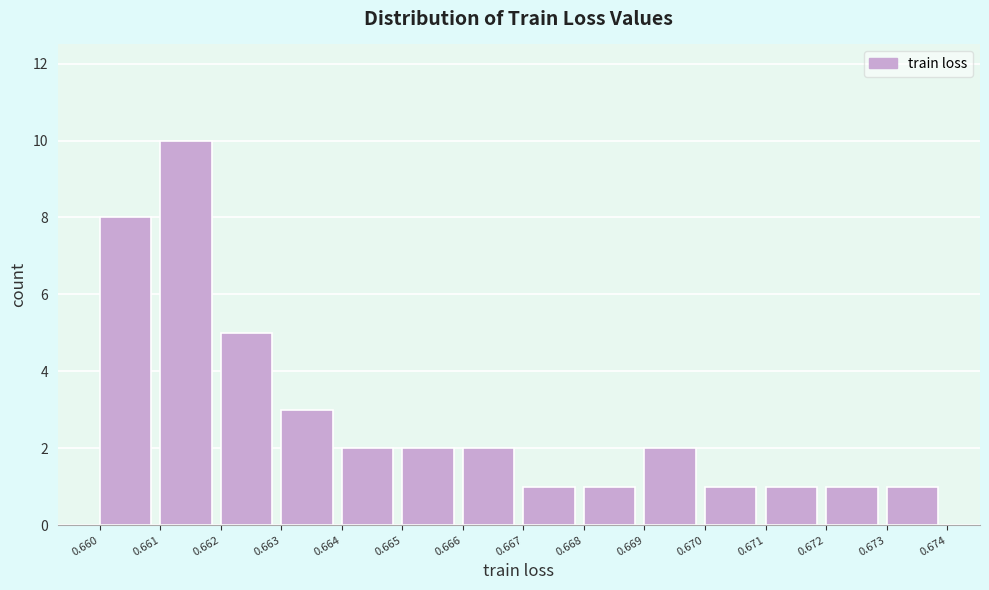

How tall is the bar that spans 0.663 to 0.664 on the x-axis? The values are not printed on the chart, so give them approximately, as read against the axis.

3